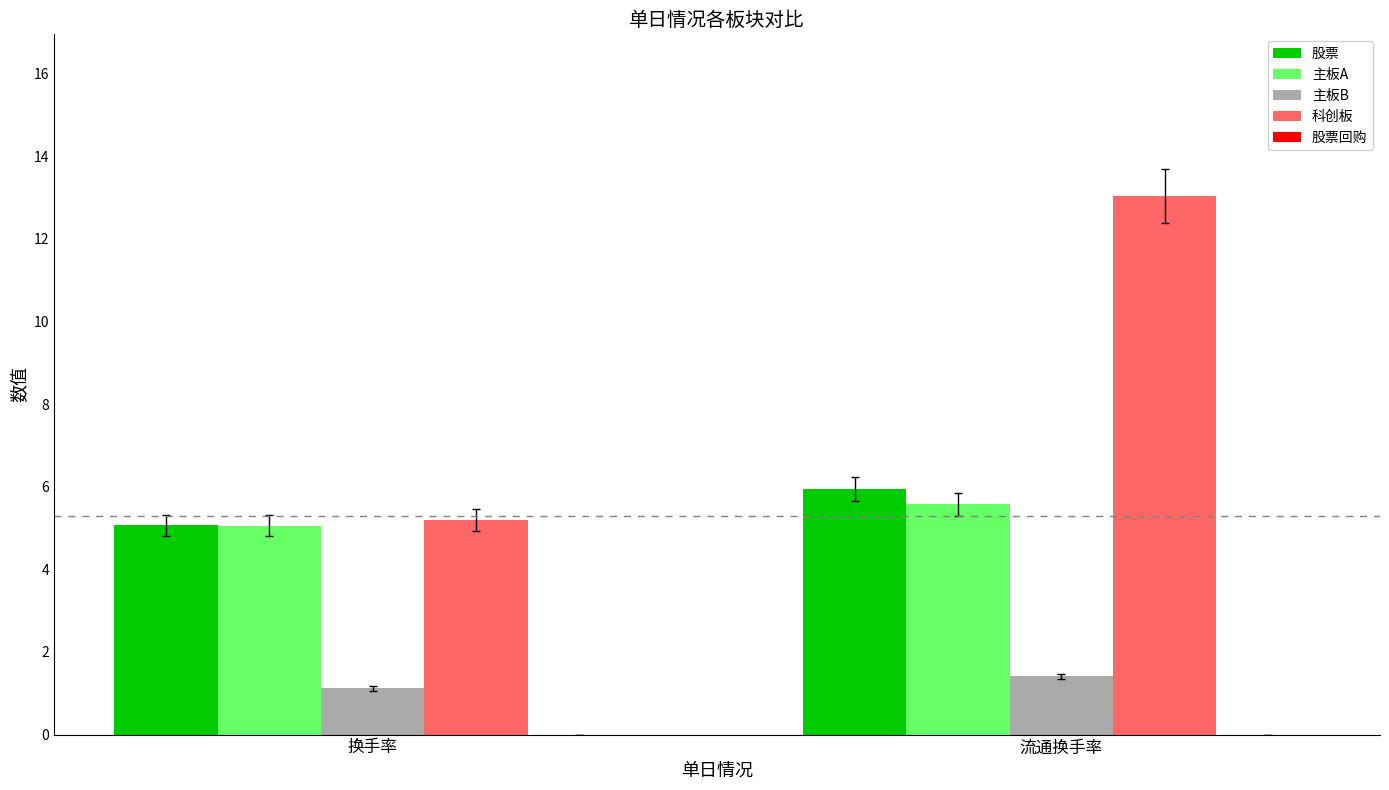

Which label corresponds to the largest value in the chart?

流通换手率